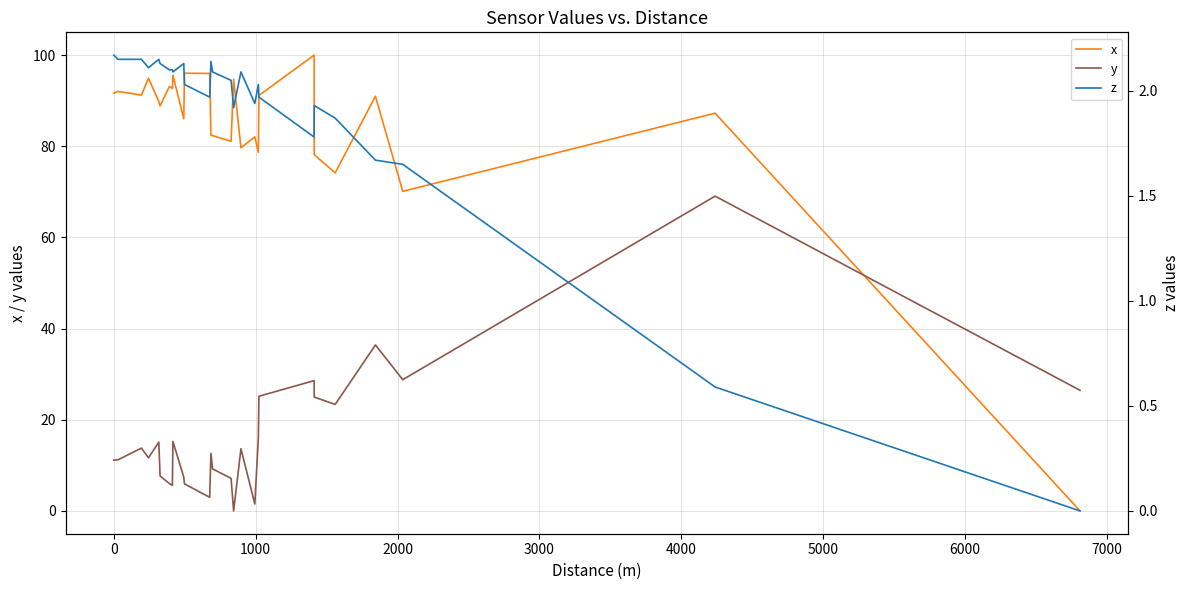

After their last crossing, which series has the higher values: z or y?

y